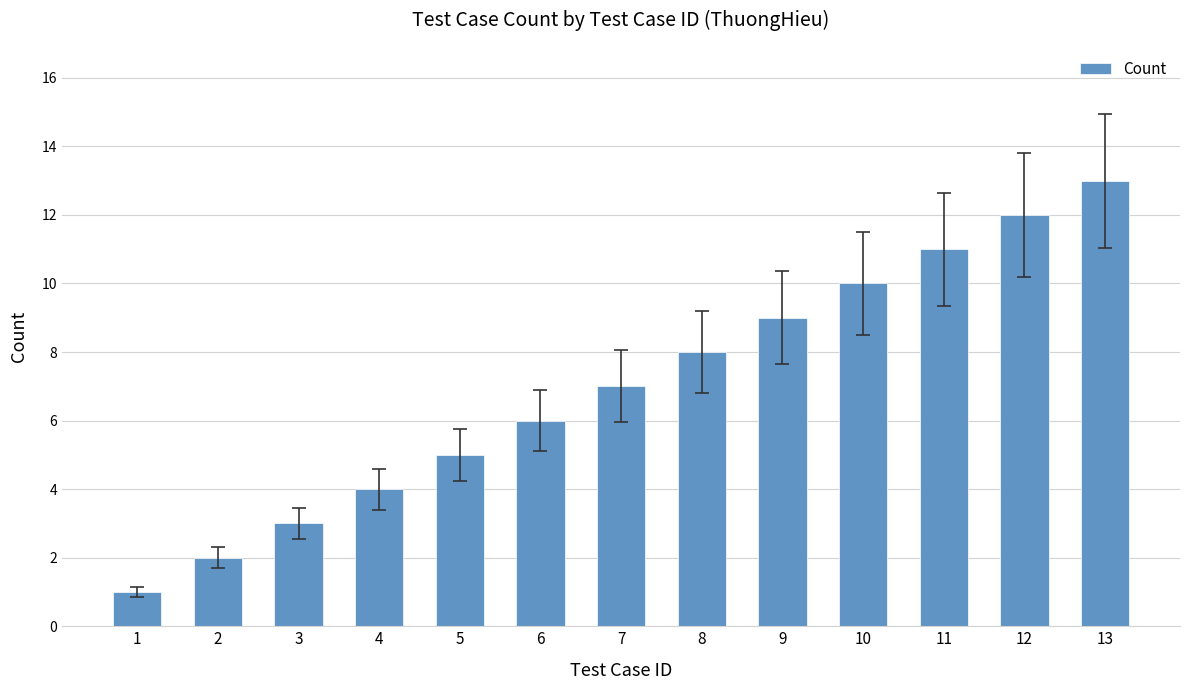

What is the ratio of the value at 9 to the value at 8?

1.1